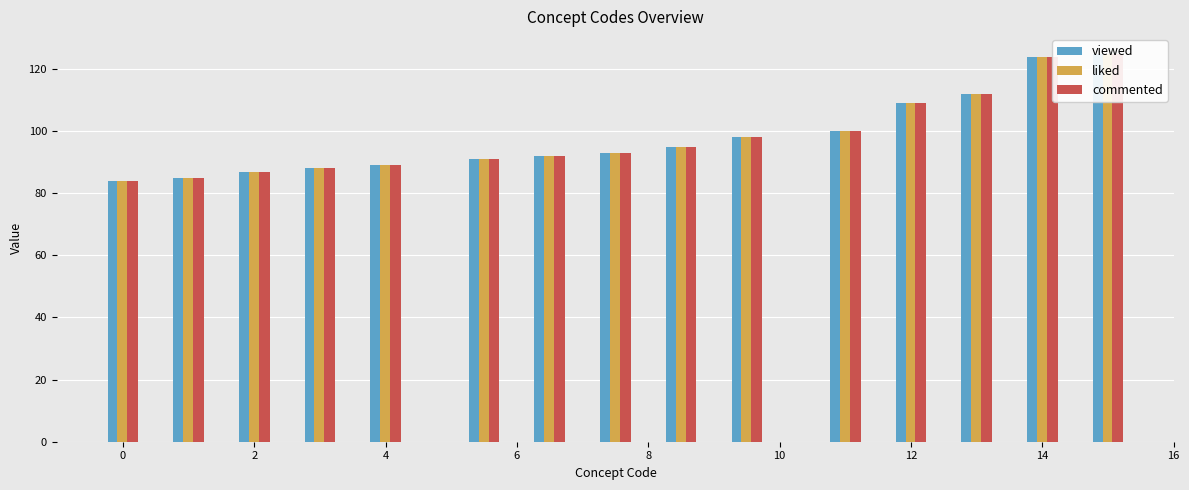

Count the number of data series in this chart.

3